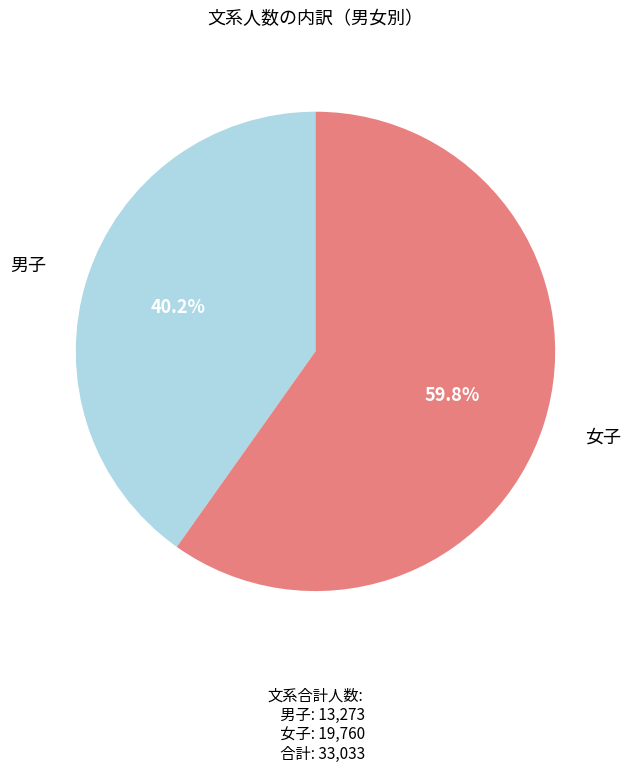

To the nearest percent, what is the average slice percentage?

50%